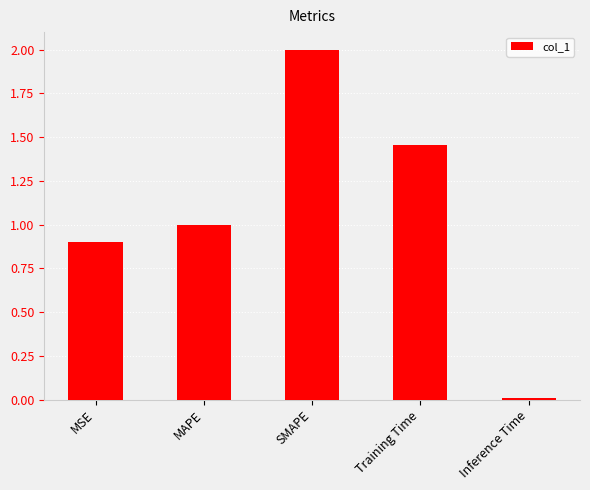

What value does the data have at MAPE?

1.0